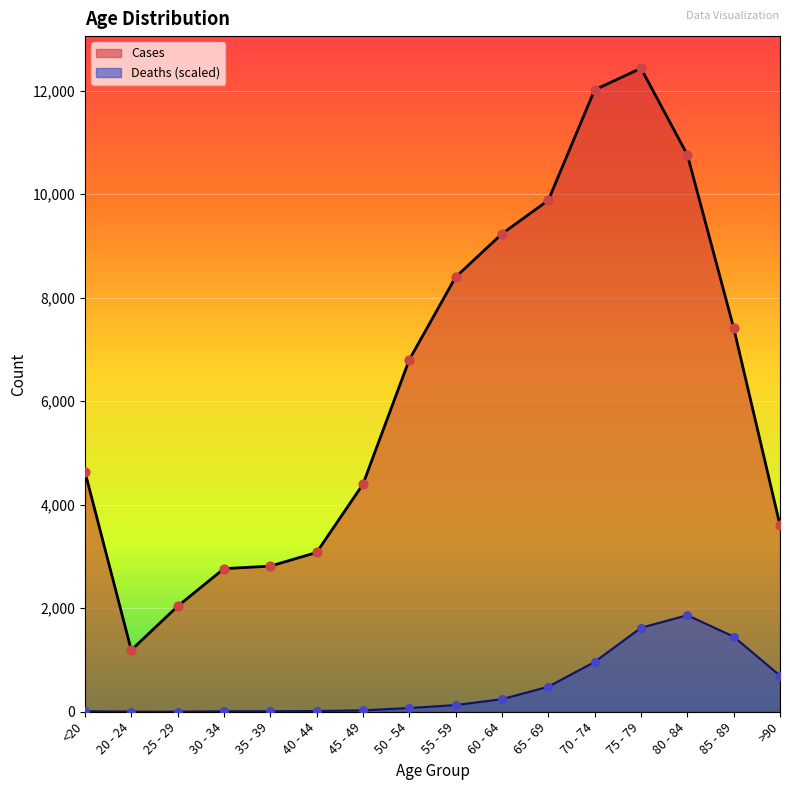

Which series has the largest Y range (max minus min)?

Cases